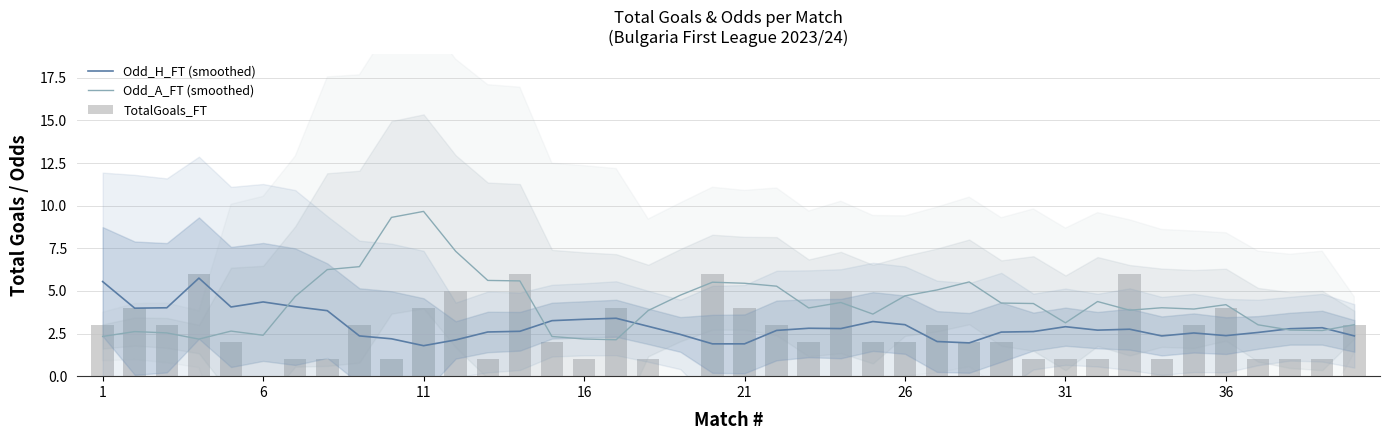

What is the difference between the Odd_A_FT (smoothed) values at 32 and 37?

1.2